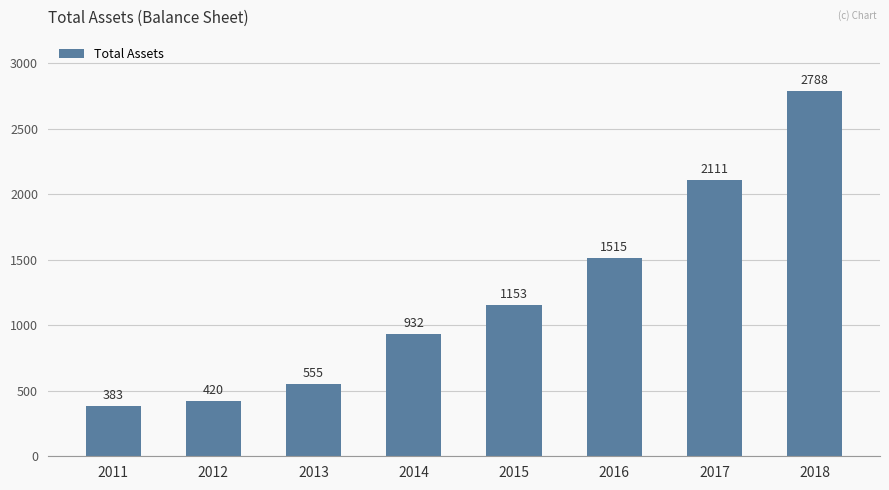

Are the bars horizontal?

No